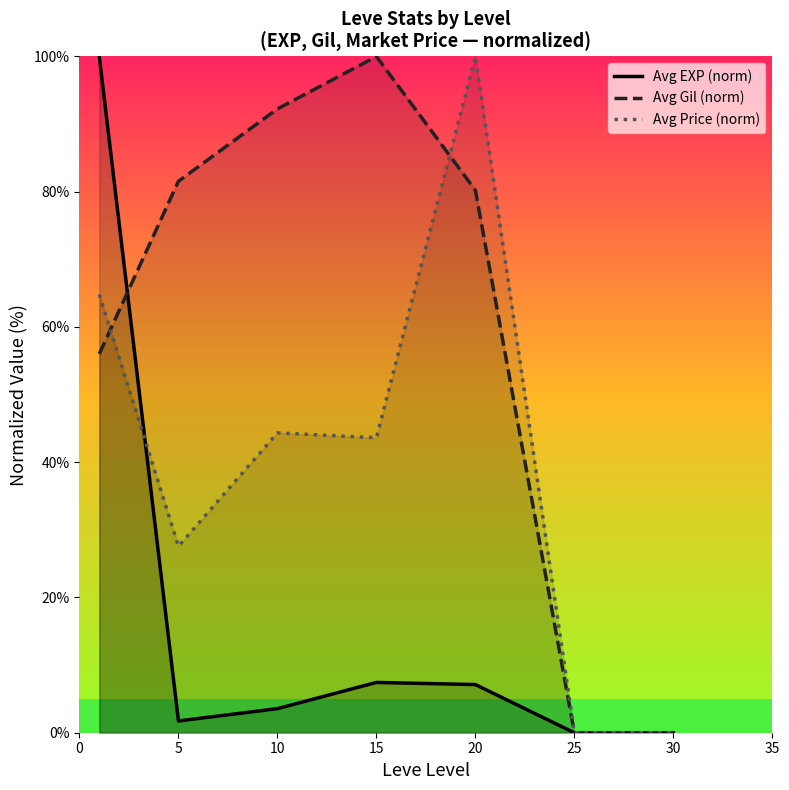

True or false: Avg Gil (norm) and Avg EXP (norm) cross at least once.

True